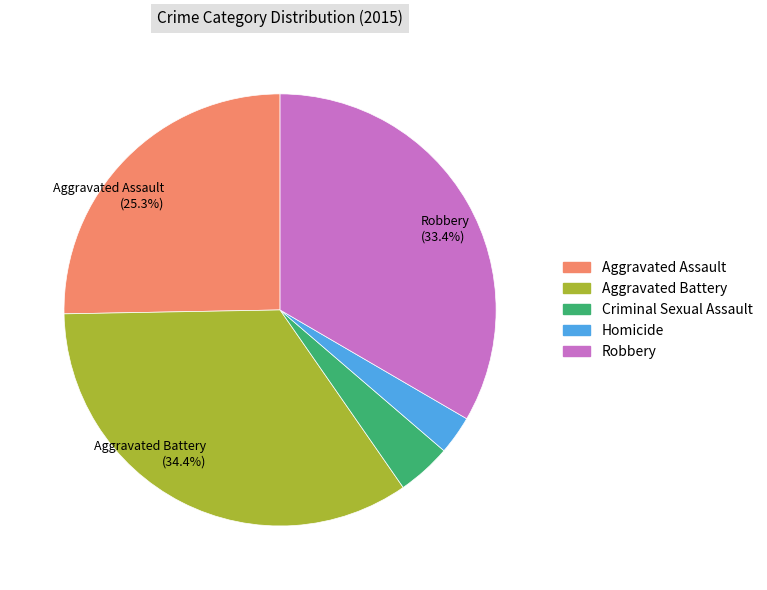

Is there a majority slice in this chart?

No